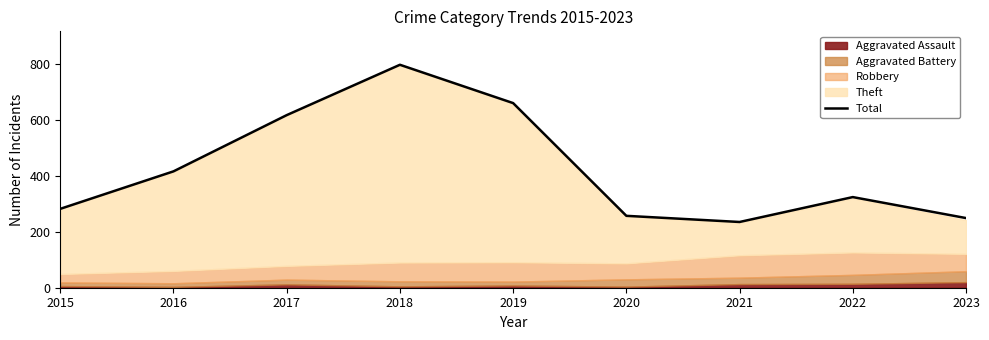

What is the sum of the values at 2021 and 2015?

517